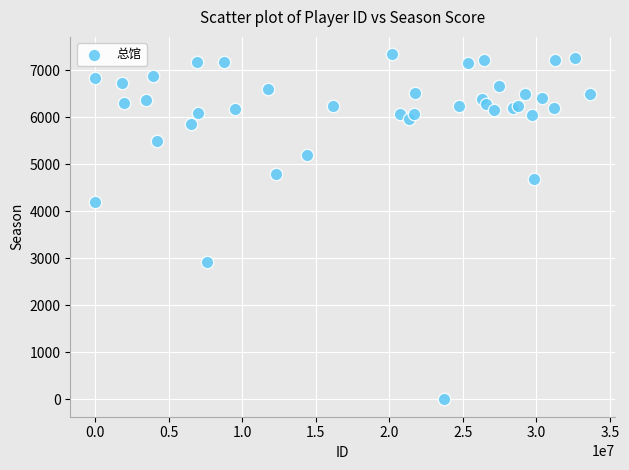

What Y value in the scatter plot is closest to 3670?

4203